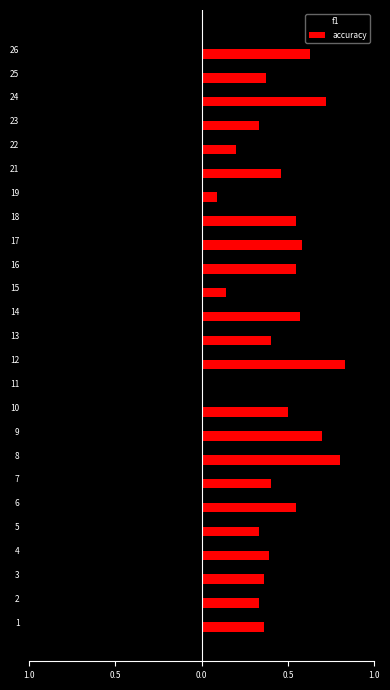

What are all the series names shown in the legend?

f1, accuracy